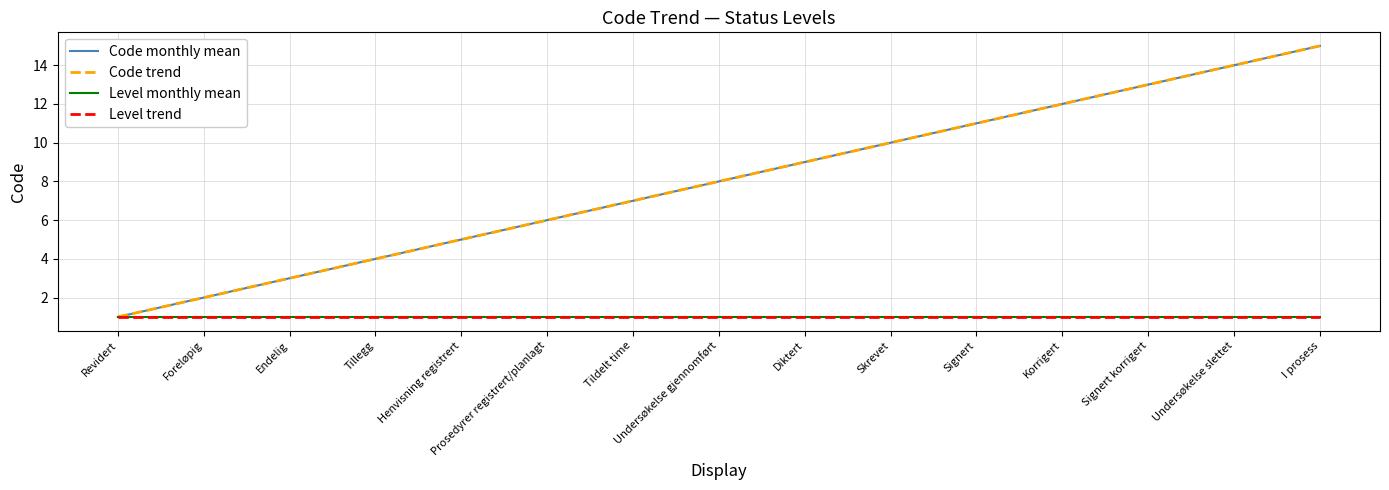

Which series has the largest total across all categories?

Code monthly mean